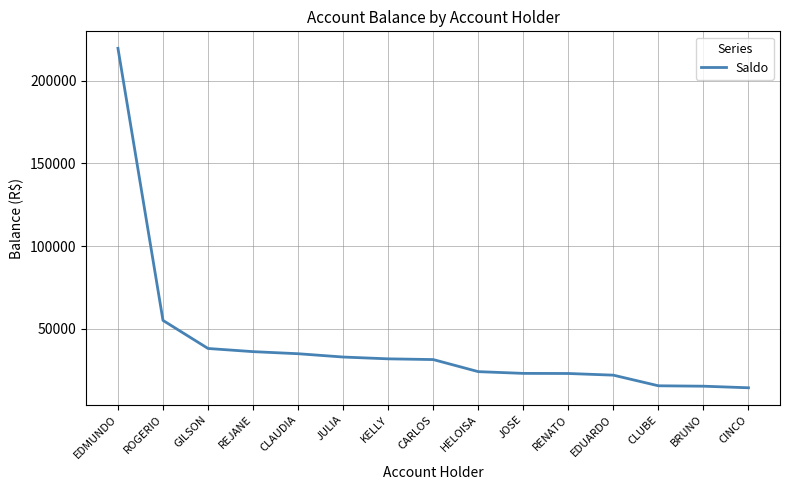

What is the difference between the maximum and minimum values?

205055.4